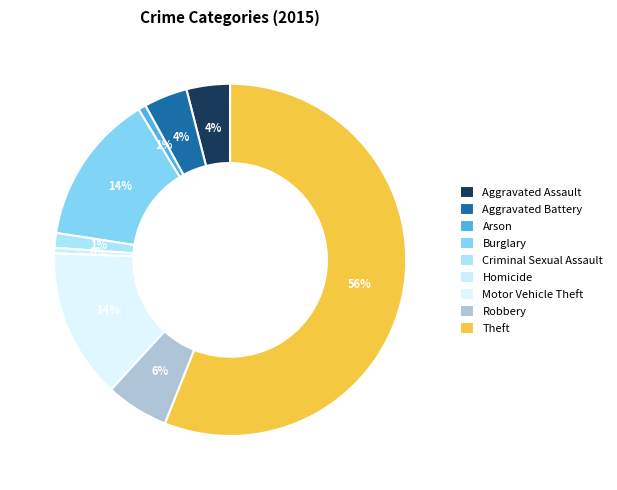

To the nearest percent, what is the combined percentage of Criminal Sexual Assault and Burglary?

15%